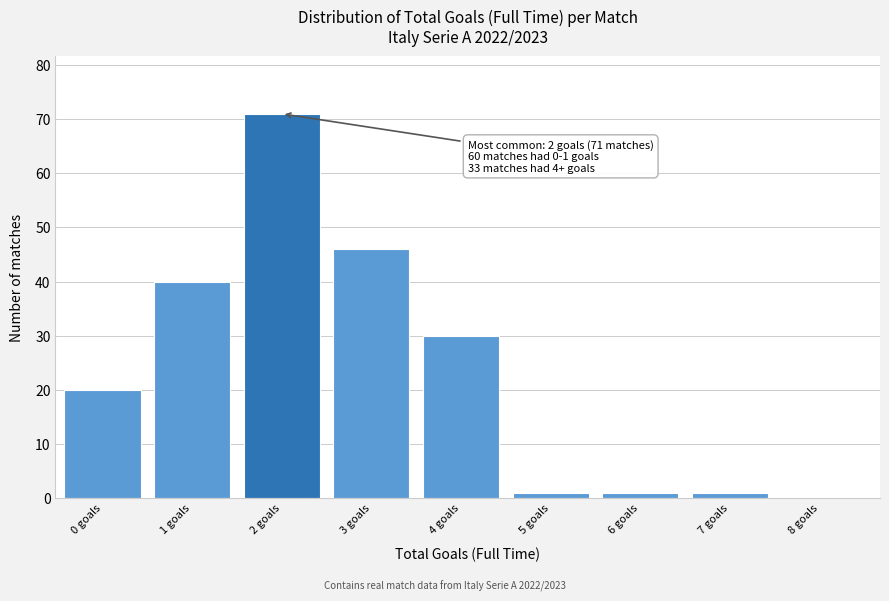

Reading left to right, what are all the values shown in this chart?

0 goals=20	1 goals=40	2 goals=71	3 goals=46	4 goals=30	5 goals=1	6 goals=1	7 goals=1	8 goals=0